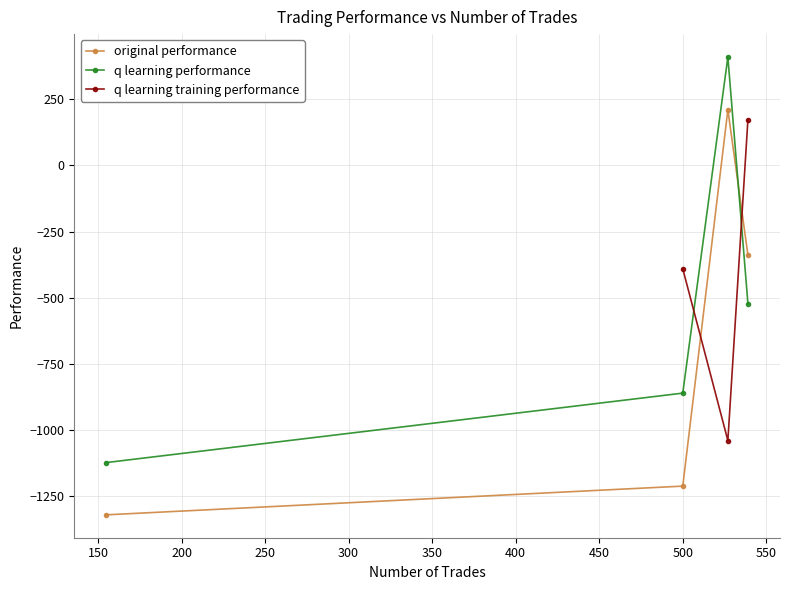

List the series in order of their overall mean, lowest first.

original performance, q learning performance, q learning training performance